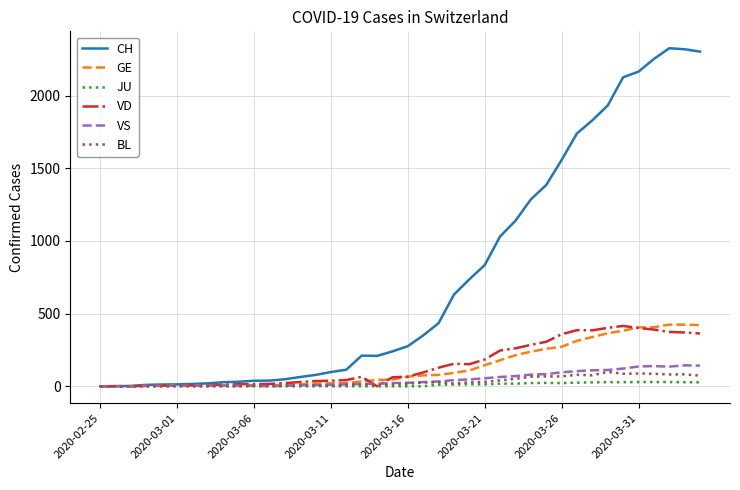

What is the greatest value displayed?

2326